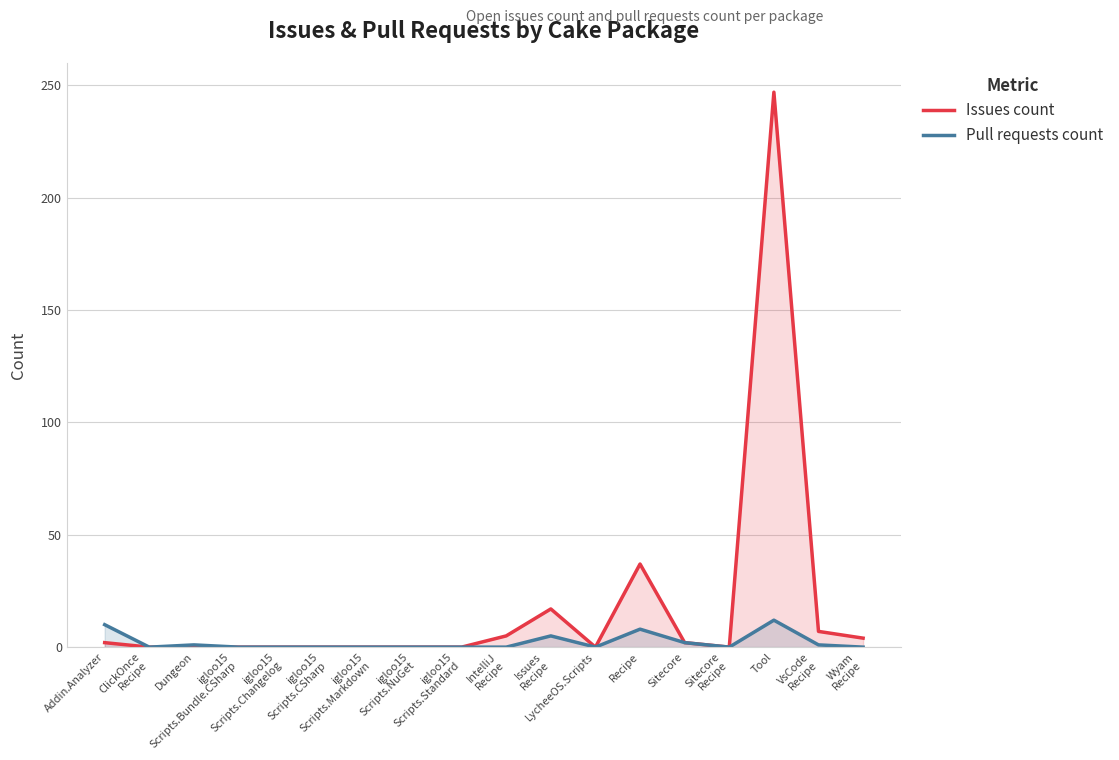

How many lines are shown in the chart?

2